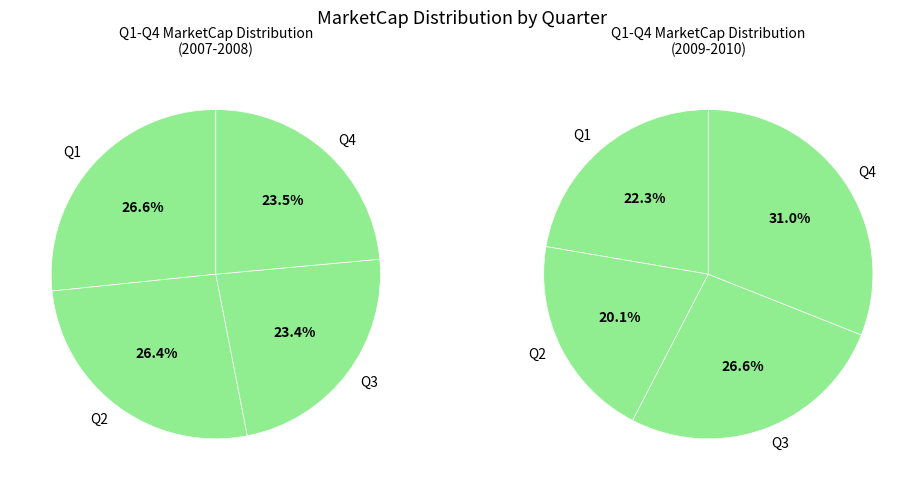

Is Q1 the majority of the pie?

No